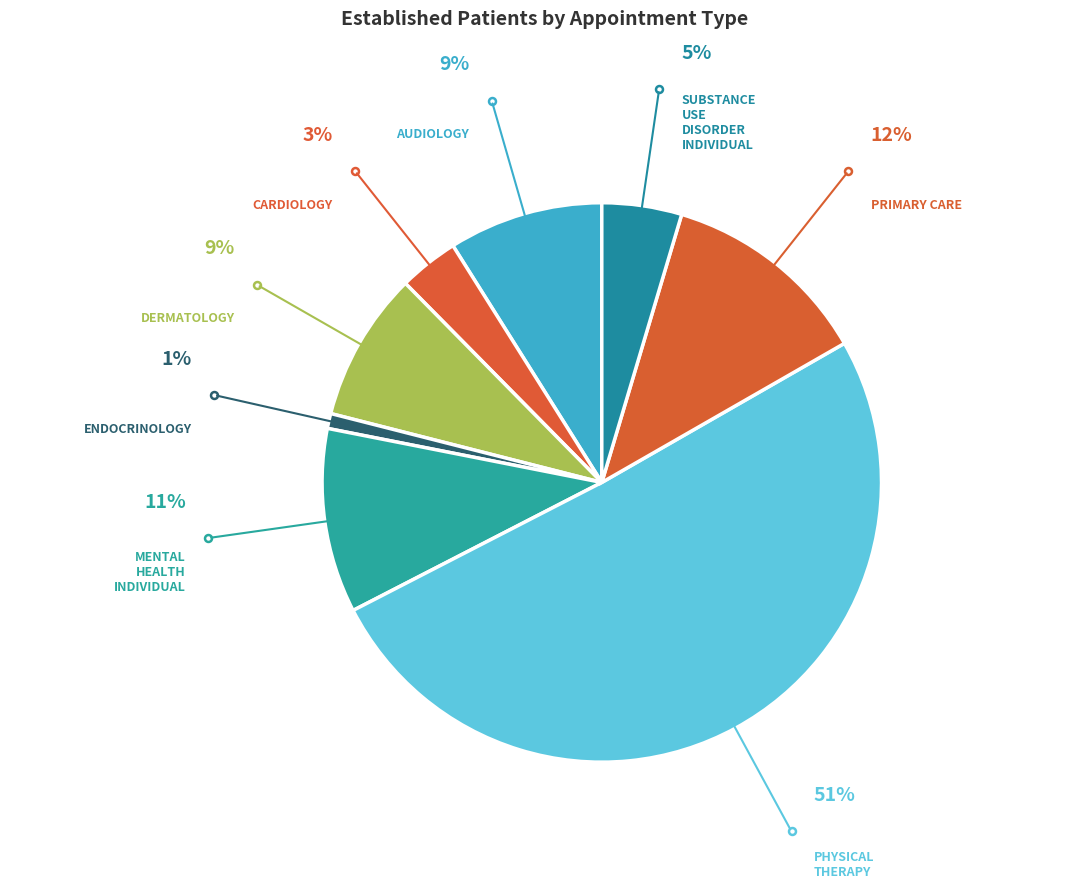

How many segments does this pie chart have?

8